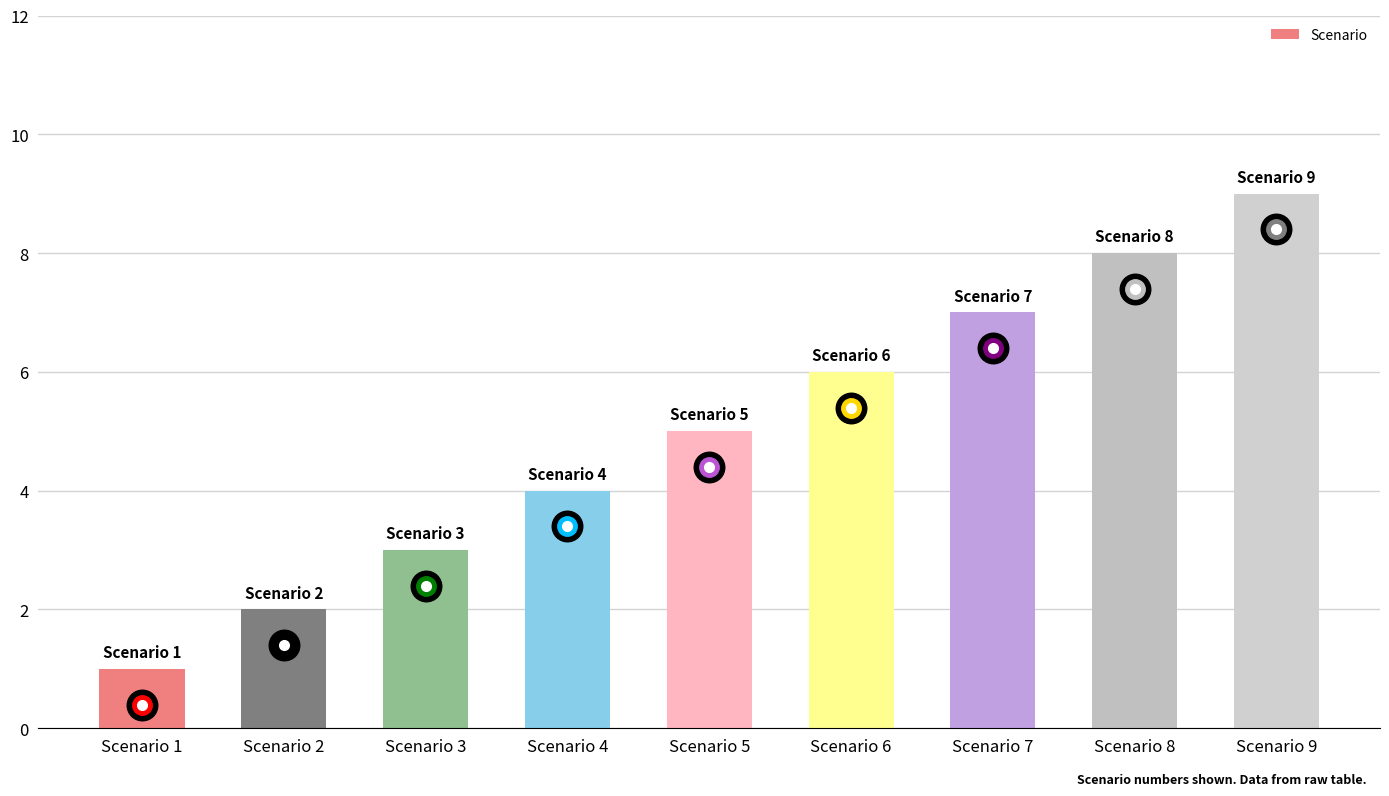

Which category has the lowest value across all series?

Scenario 1